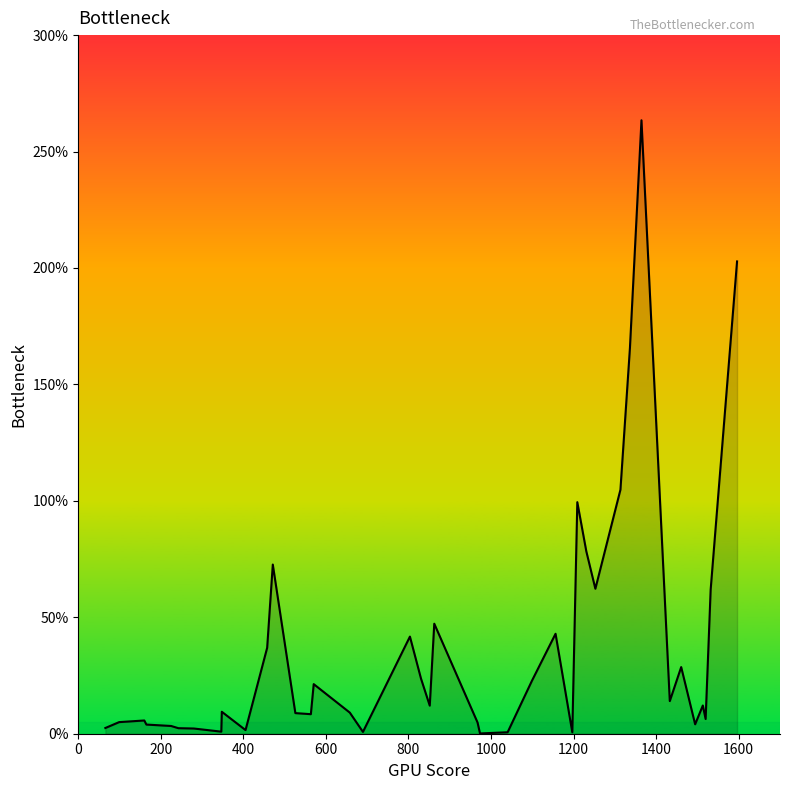

What is the difference between the maximum and minimum values?

263.3